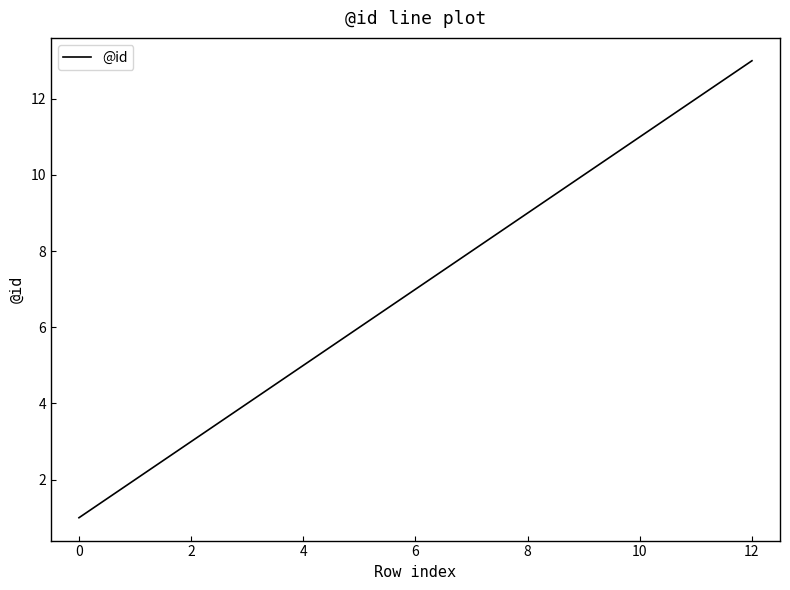

How many lines are shown in the chart?

1